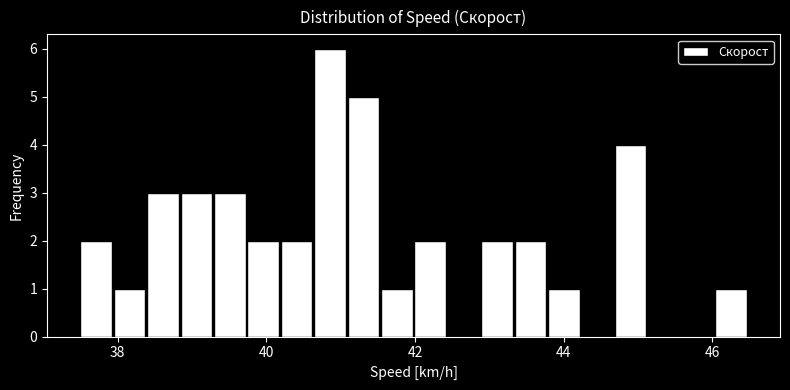

Around what value on the x-axis is the tallest bar? Give the approximate position of its centre, as read against the axis.

40.8